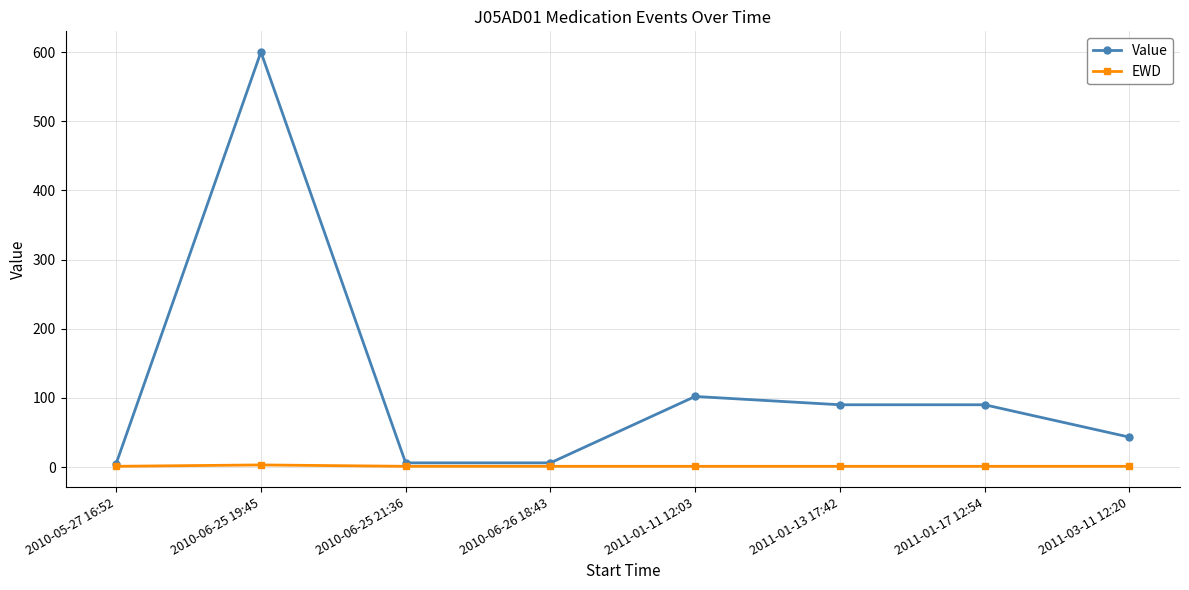

True or false: Value has more than 0 interior local peaks.

True